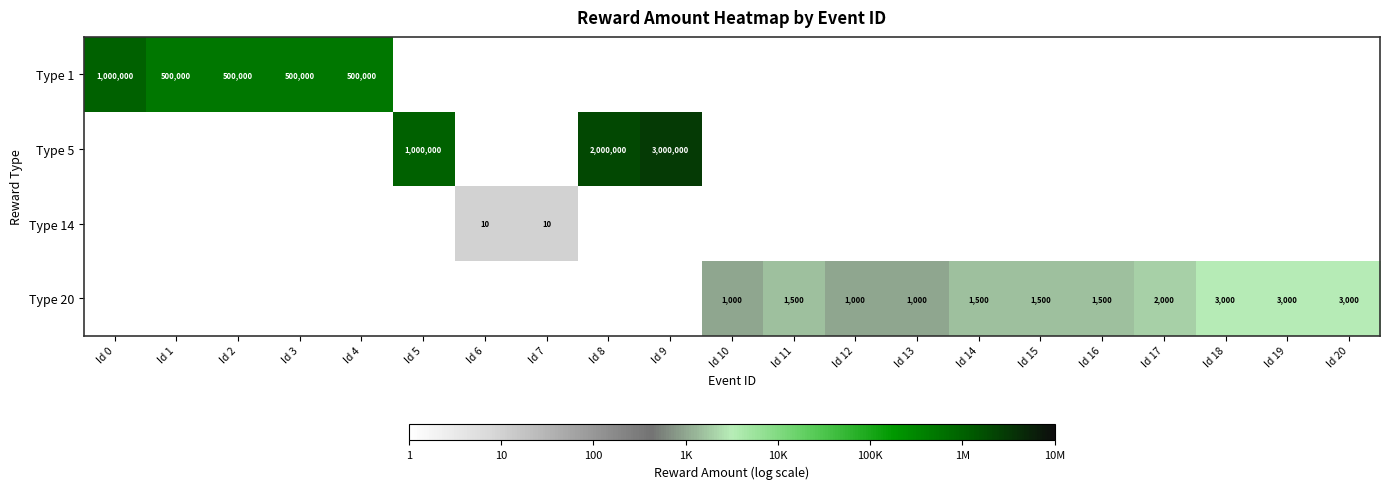

Count the number of data series in this chart.

4